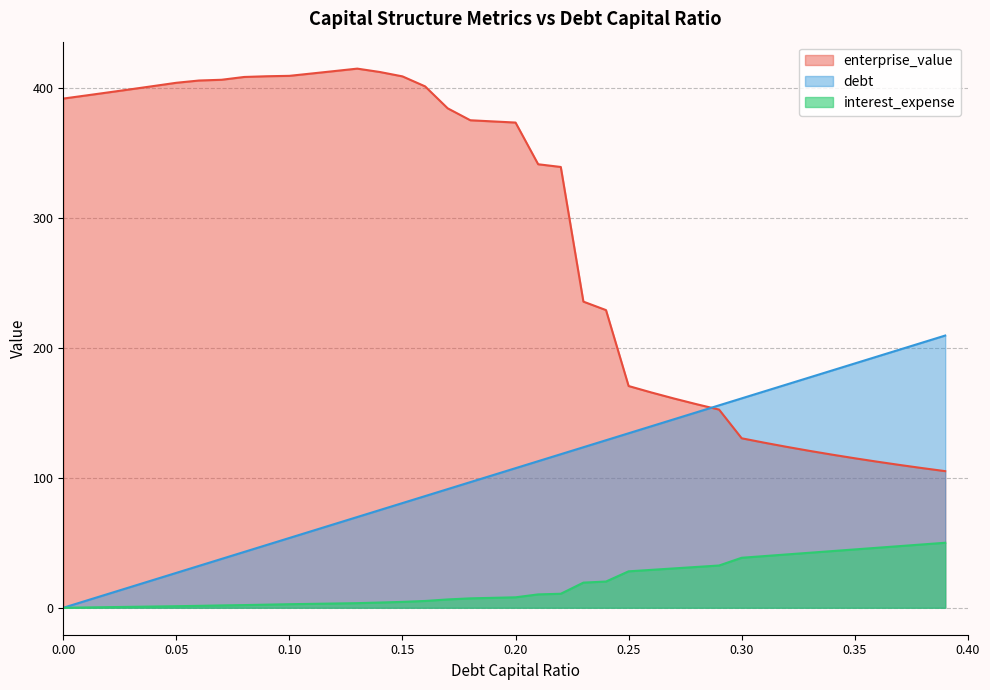

What is the difference between the maximum and minimum values in the interest_expense series?

50.0